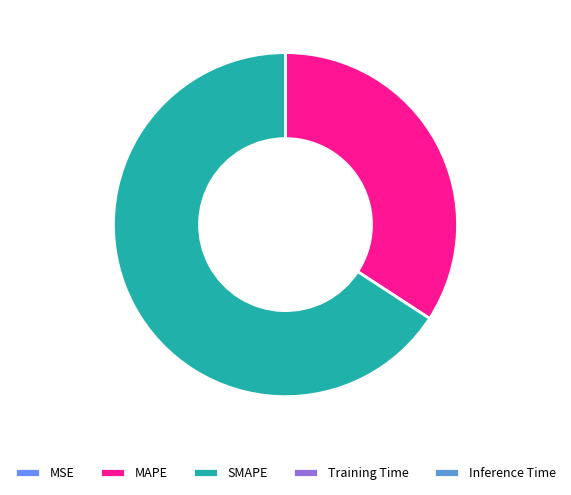

Is there any slice that represents more than half of the pie?

Yes